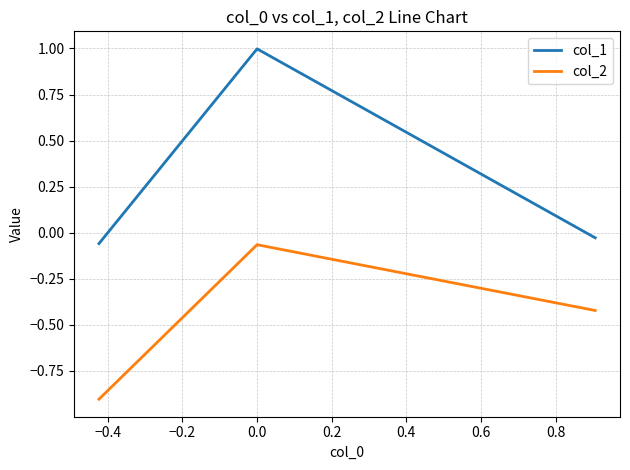

Count the number of categories in the chart.

3